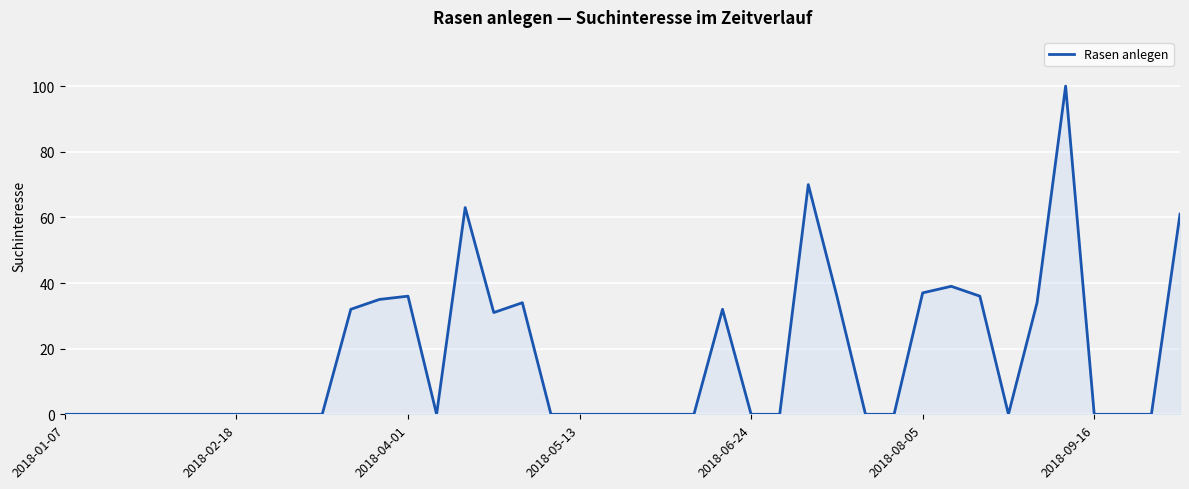

What is the greatest value displayed?

100